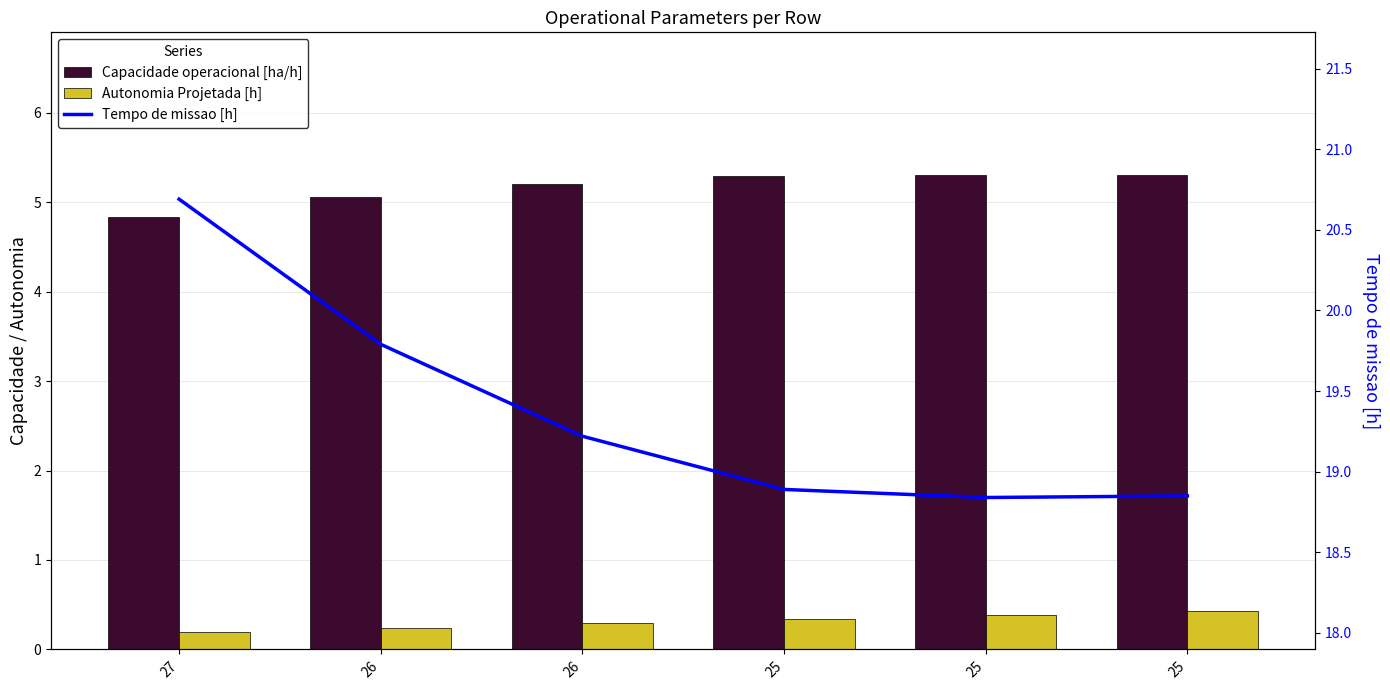

Reading left to right, transcribe all the data shown in this chart.

Capacidade operacional [ha/h]: 4.8	5.1	5.2	5.3	5.3	5.3
Autonomia Projetada [h]: 0.2	0.2	0.3	0.3	0.4	0.4
Tempo de missao [h]: 20.7	19.8	19.2	18.9	18.8	18.9